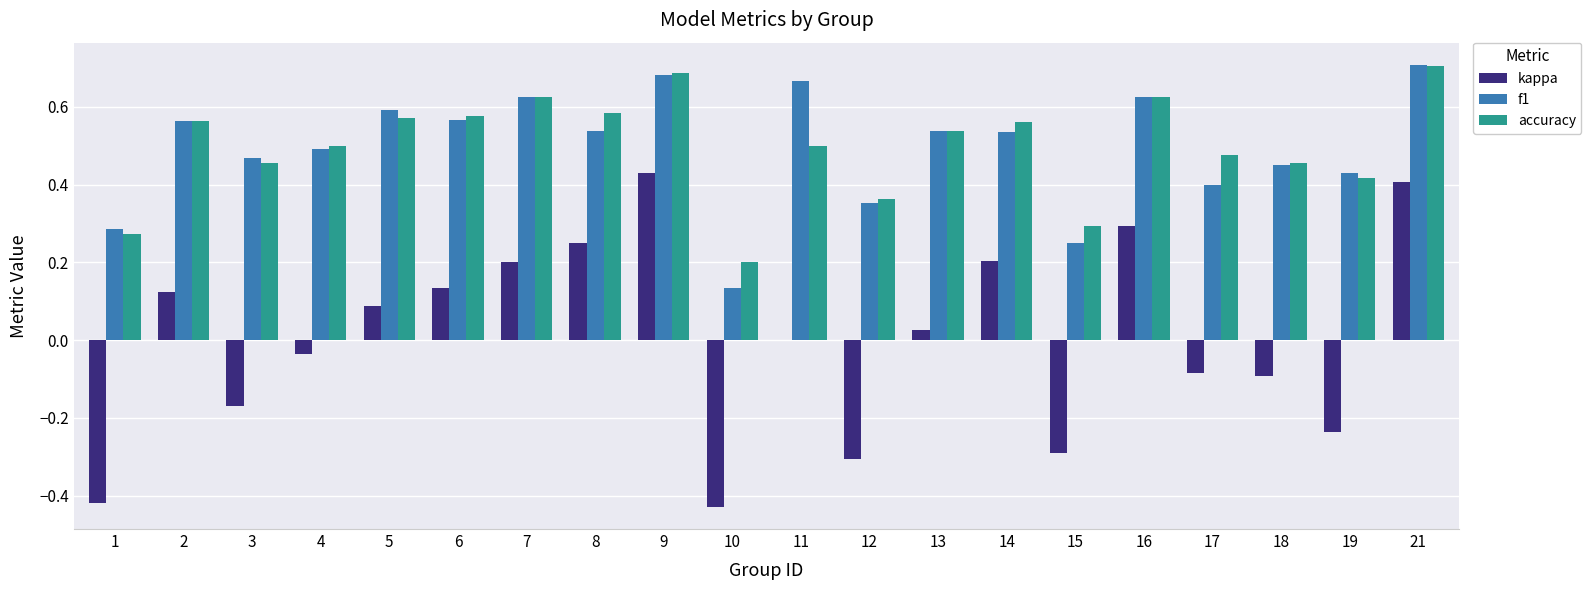

Is the value of accuracy at 3 greater than the value of f1 at 10?

Yes